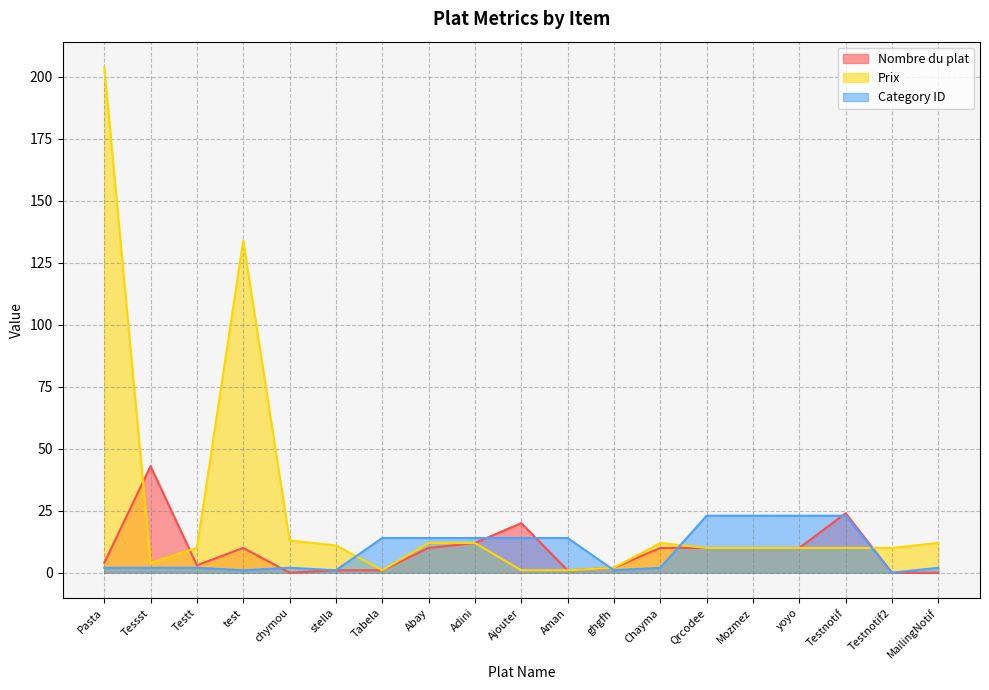

Which series has the largest total across all categories?

Prix